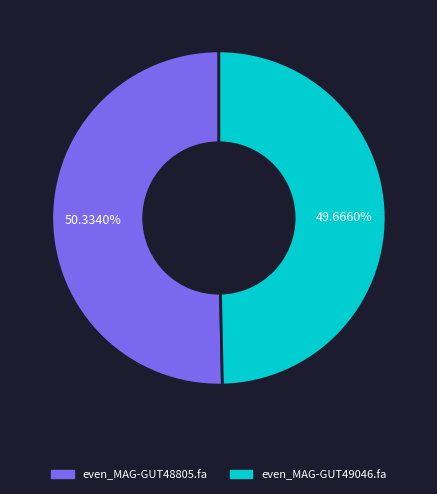

The even_MAG-GUT49046.fa slice represents 50% of the pie. True or false?

True